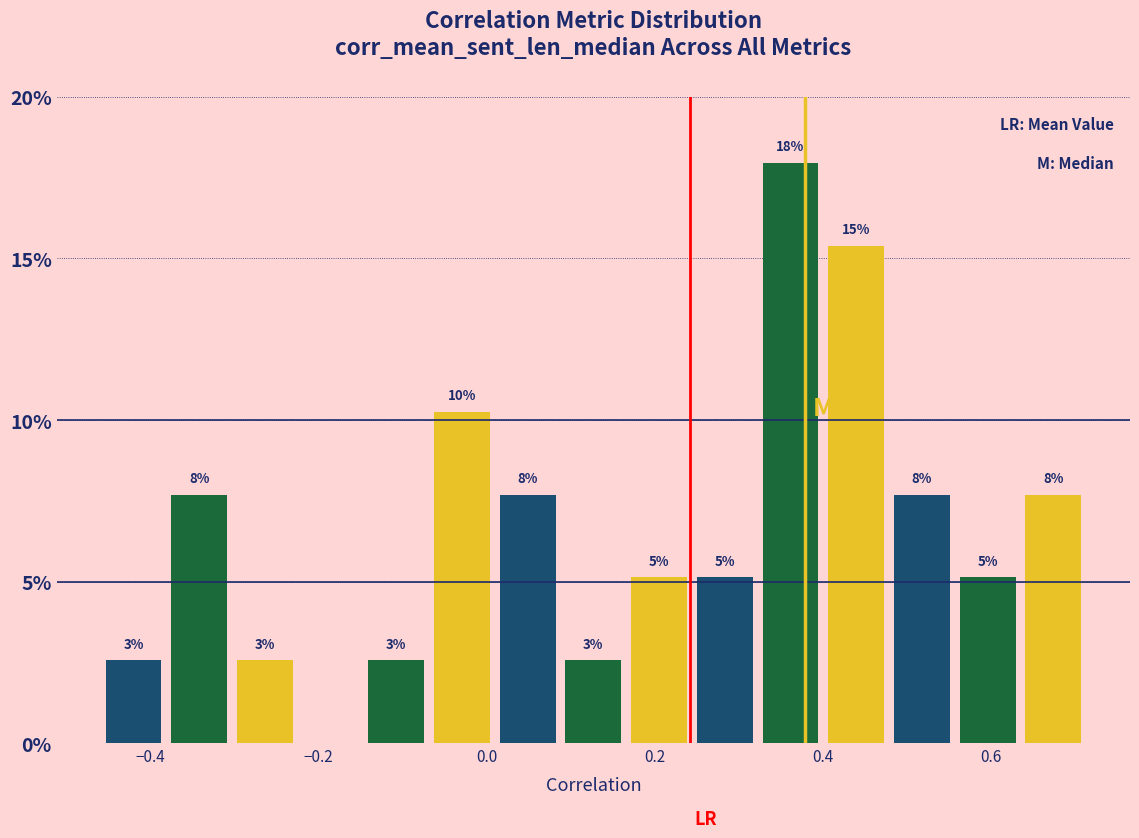

Read against the x-axis, roughly where is the centre of the tallest bar?

0.36